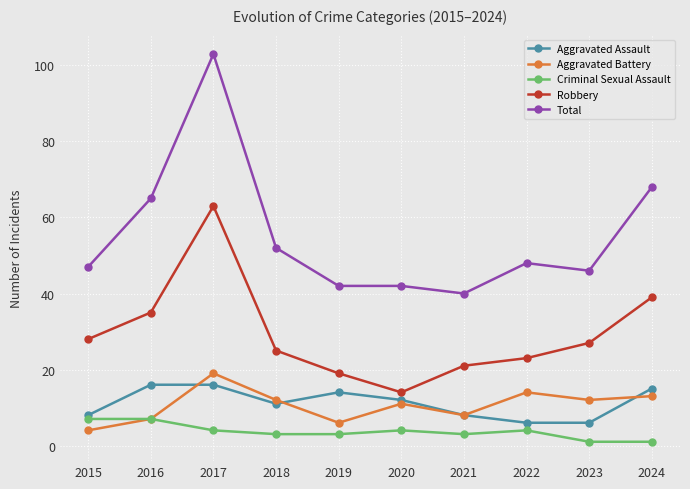

Is the value of Aggravated Assault at 2021 greater than the value of Total at 2018?

No